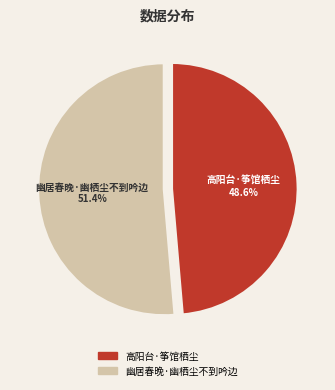

Approximately how many times larger is the value at 高阳台·筝馆栖尘 compared to 幽居春晚·幽栖尘不到吟边?

0.9